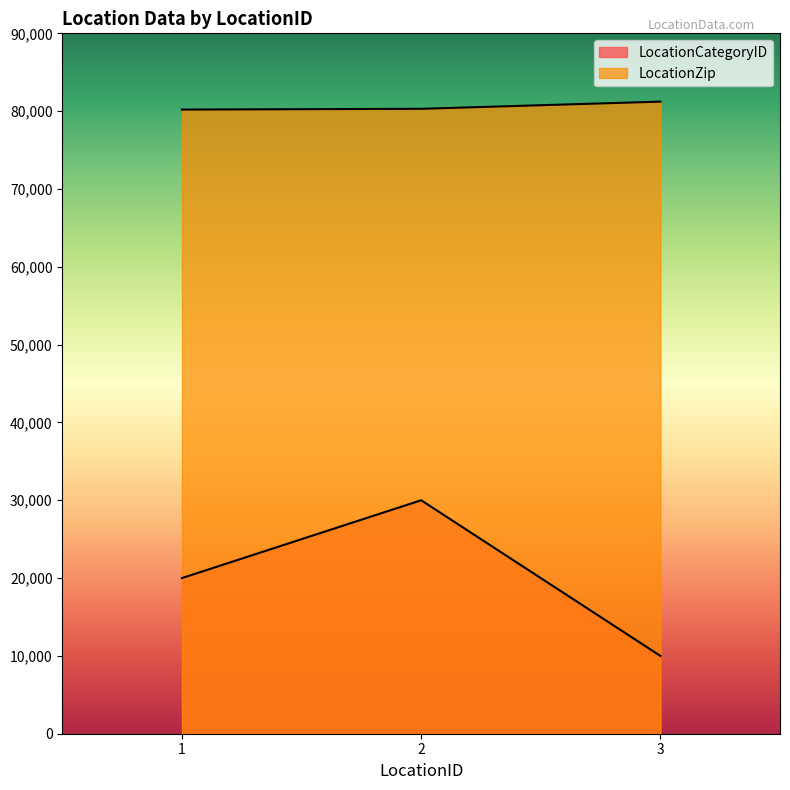

At which label does LocationZip first exceed 80302?

3